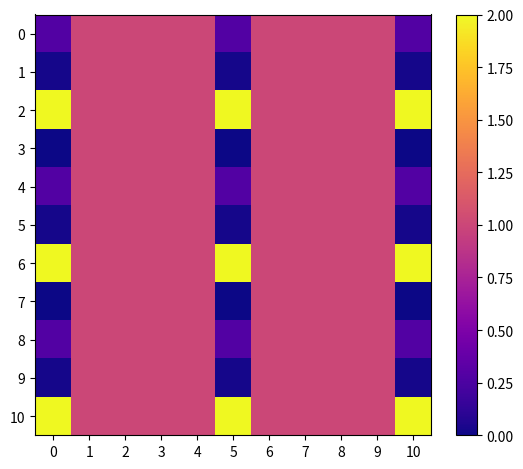

List the series in order of their peak value, highest first.

2, 6, 10, 0, 1, 3, 4, 5, 7, 8, 9